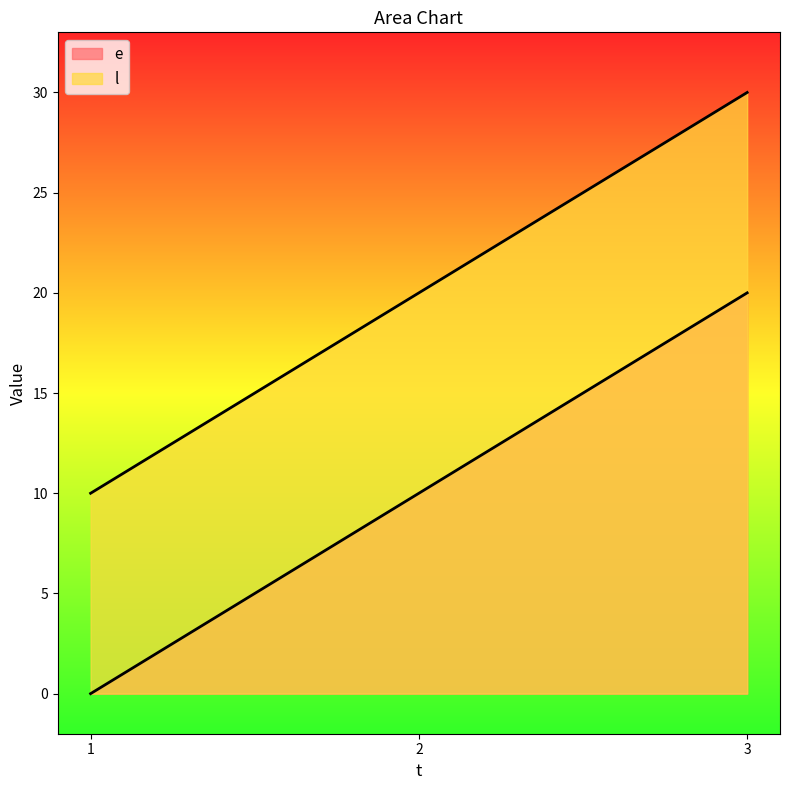

What is the total value across all series at 2?

30